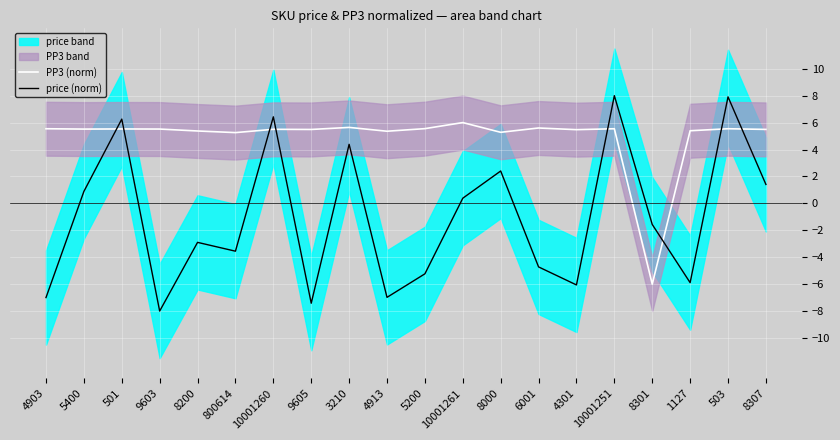

What is the sum of the PP3 (norm) values at 4903 and 10001251?

11.1